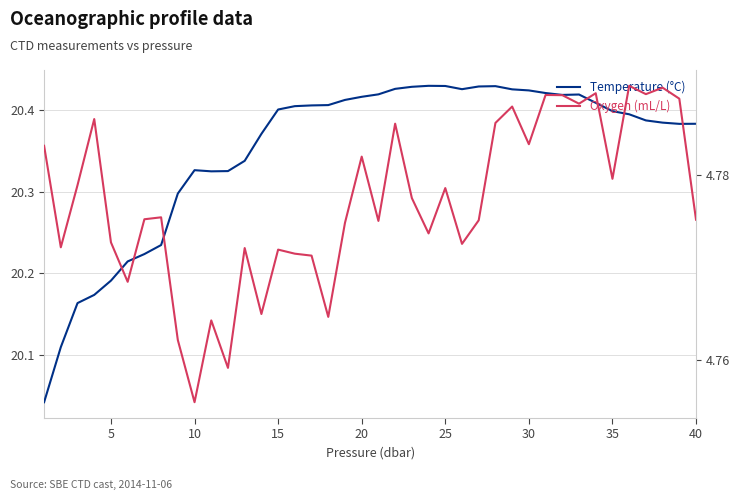

Does the chart display data point markers on the line(s)?

No